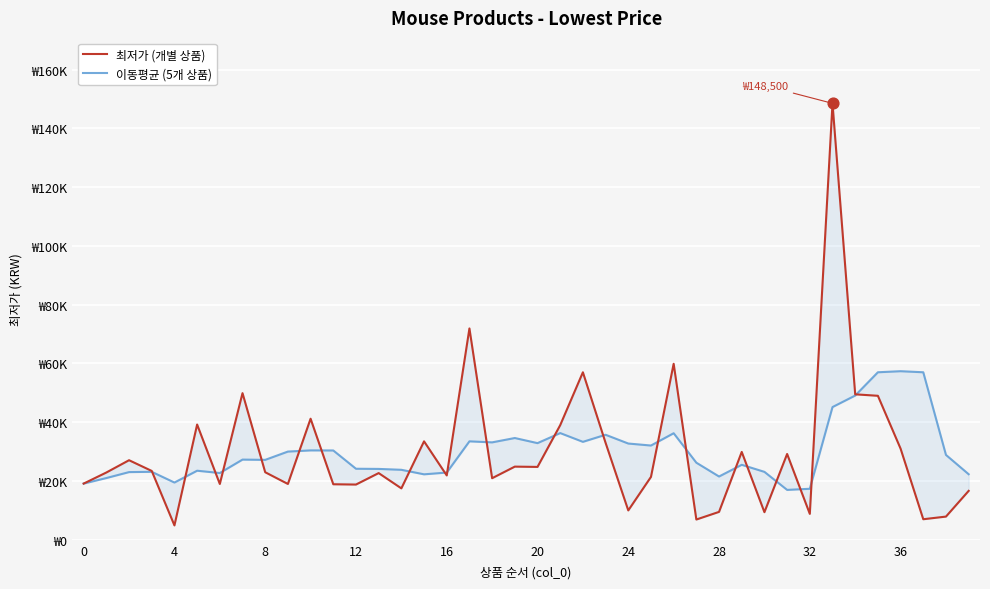

At which category is the sum across all series the highest?

33